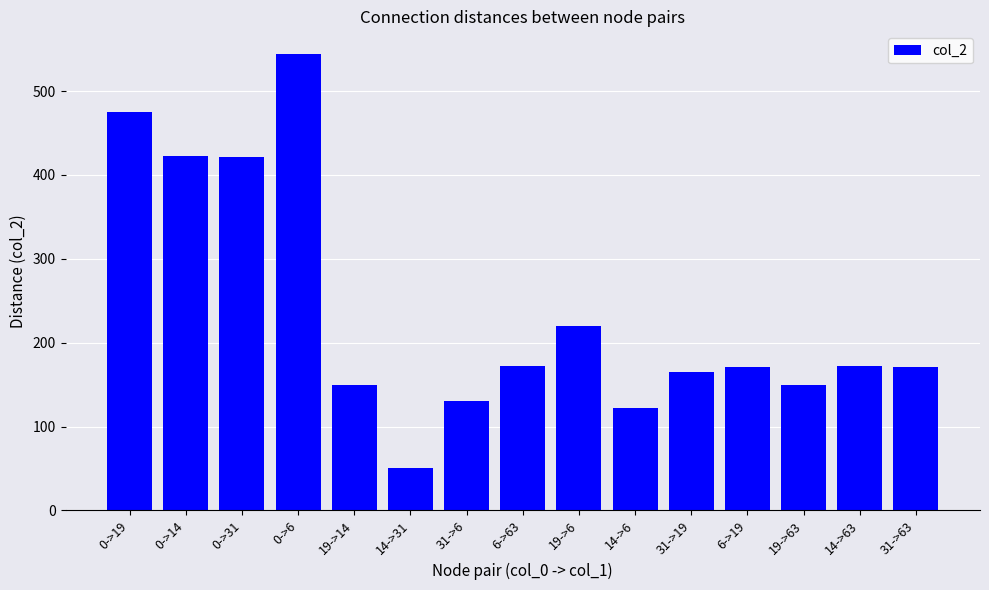

Which has a higher value, 31->6 or 0->19?

0->19